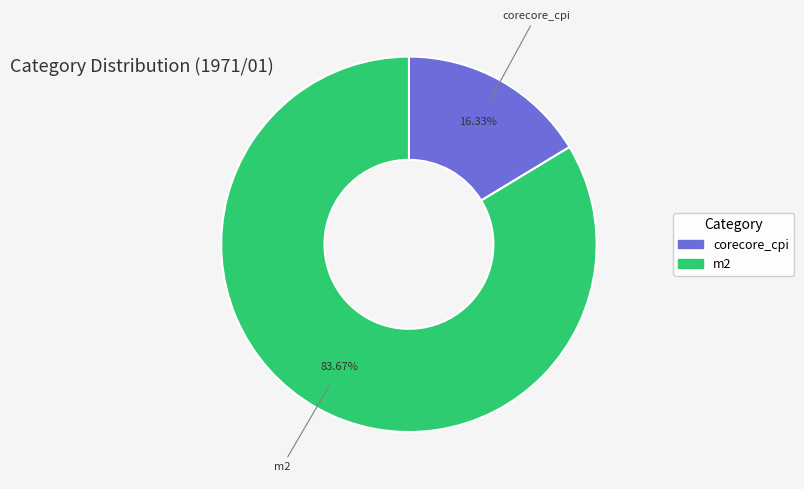

Does any single category account for the majority?

Yes